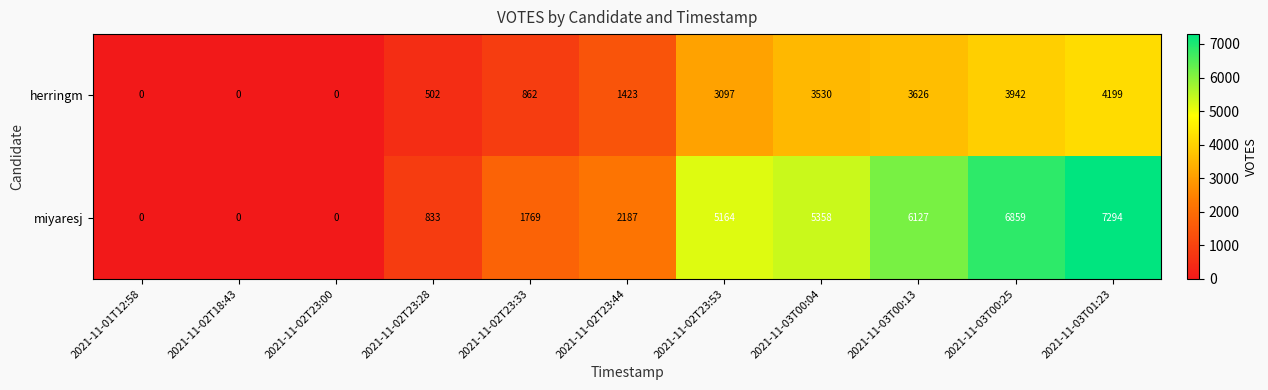

What is the sum of all miyaresj values?

35591